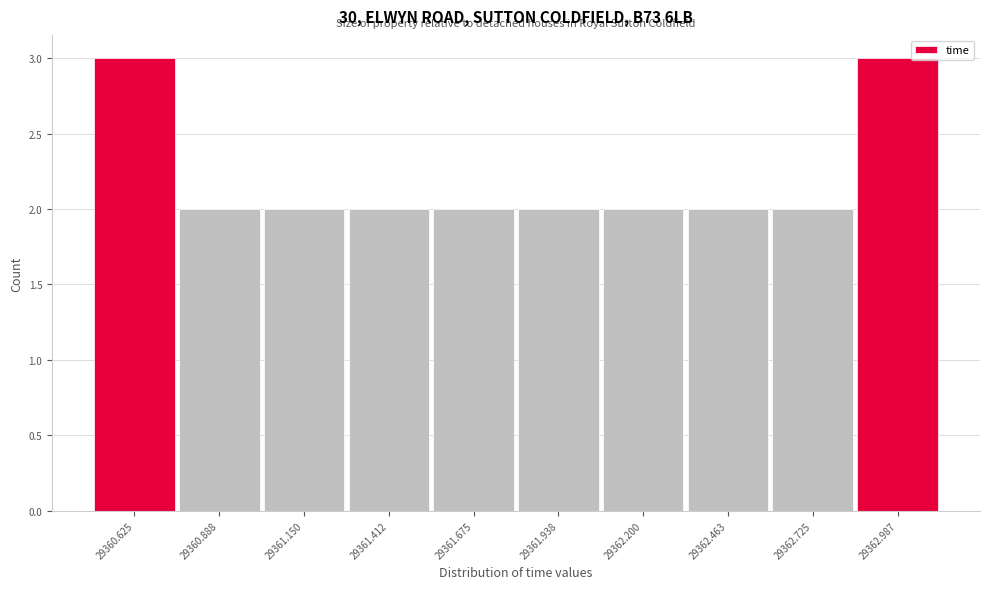

Reading right to left, what are all the values shown in this chart?

29362.987=3	29362.725=2	29362.463=2	29362.200=2	29361.938=2	29361.675=2	29361.412=2	29361.150=2	29360.888=2	29360.625=3